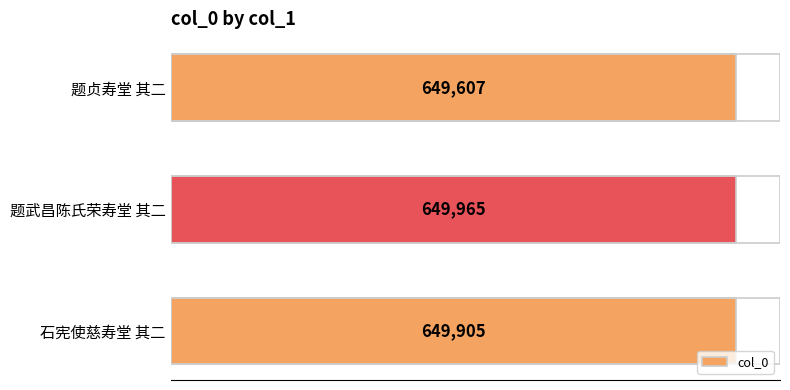

What is the difference between the maximum and second lowest values?

60